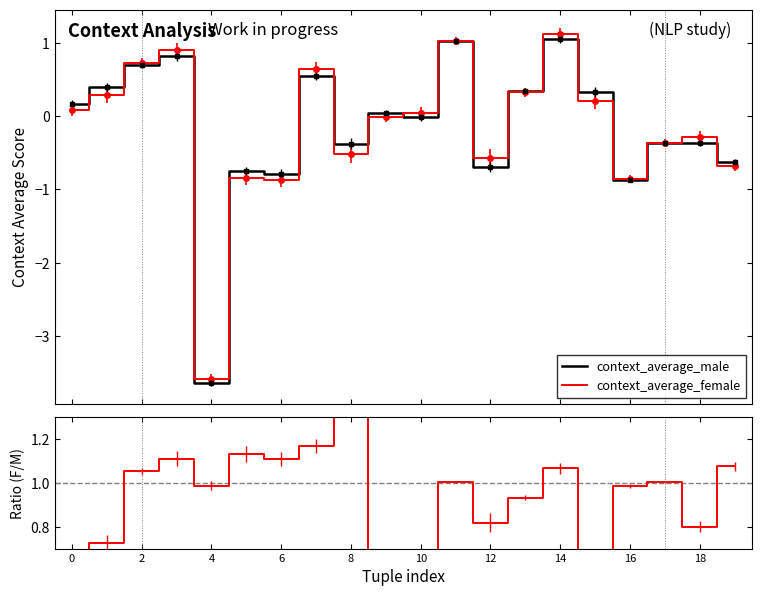

What is the average value of the context_average_female series?

-0.2